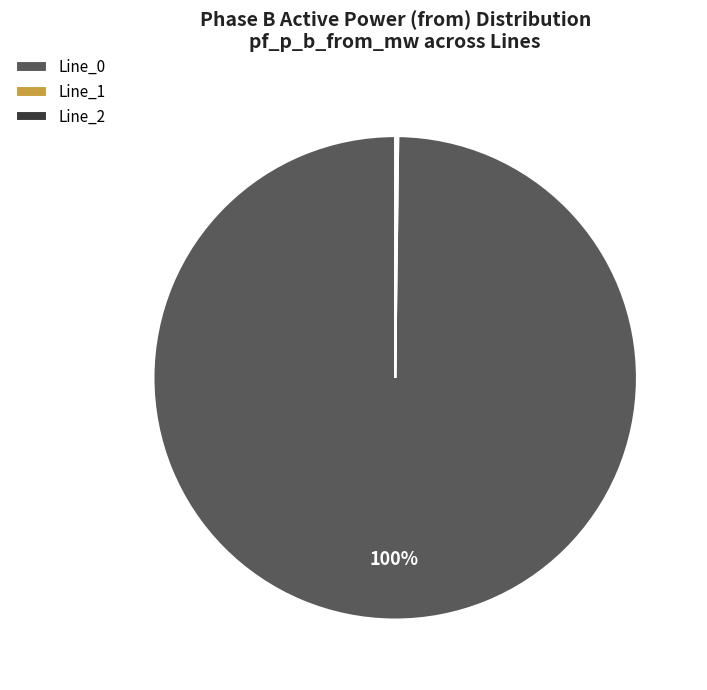

Is there any slice that represents more than half of the pie?

Yes